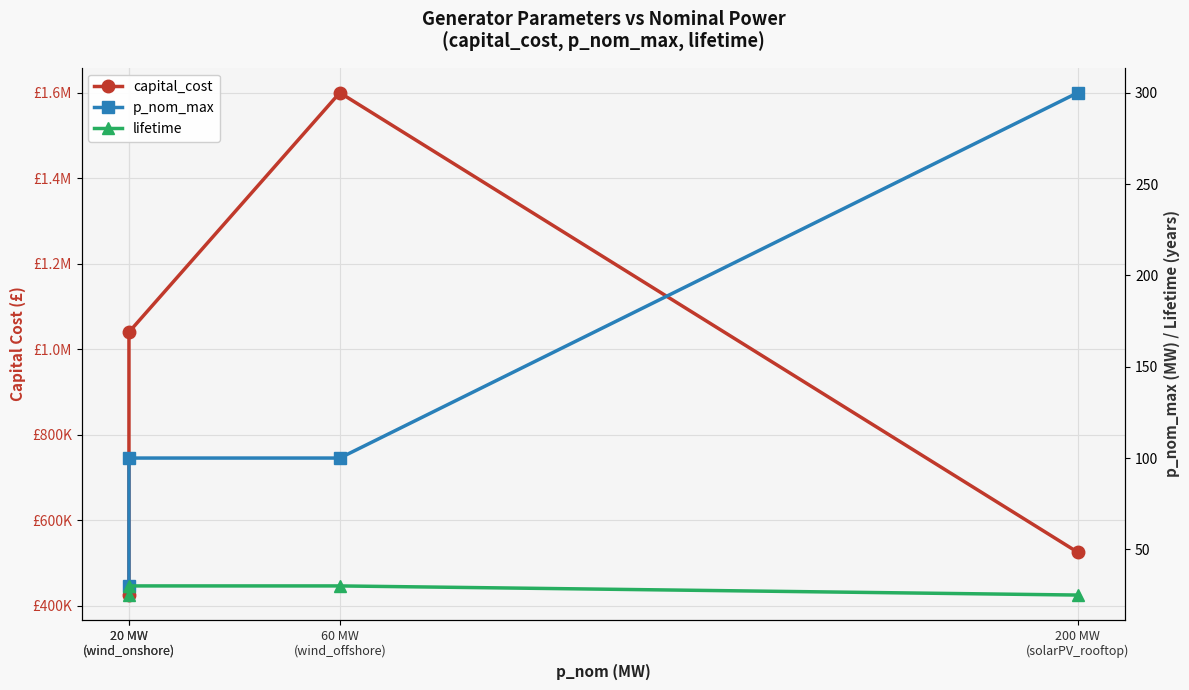

Is it true that lifetime equals 25 at 20 MW
(wind_onshore)?

True